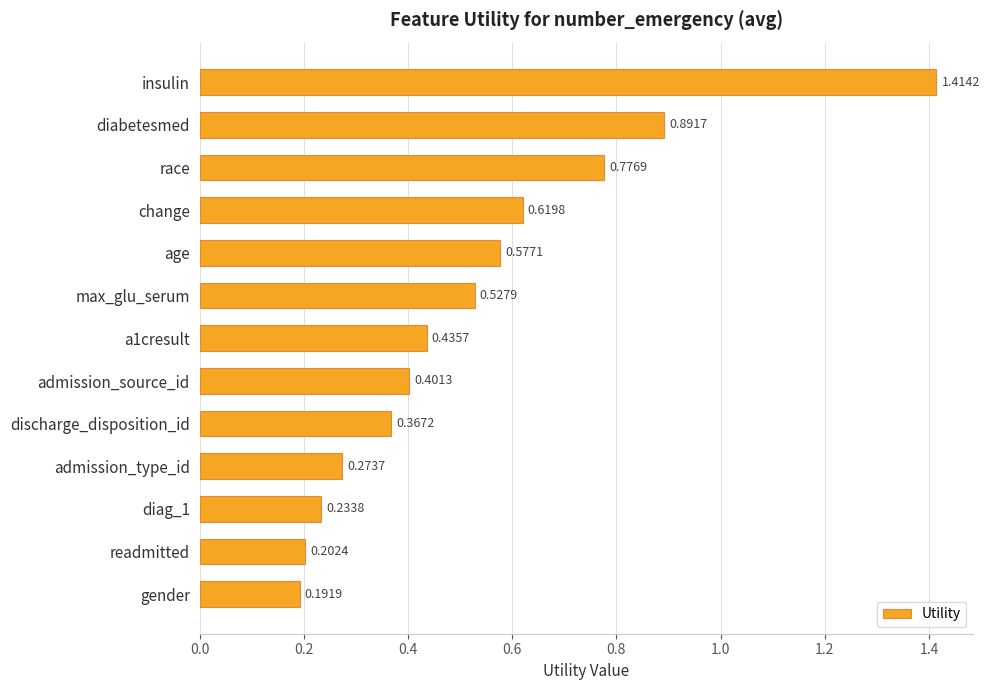

Which has a higher value, admission_source_id or race?

race